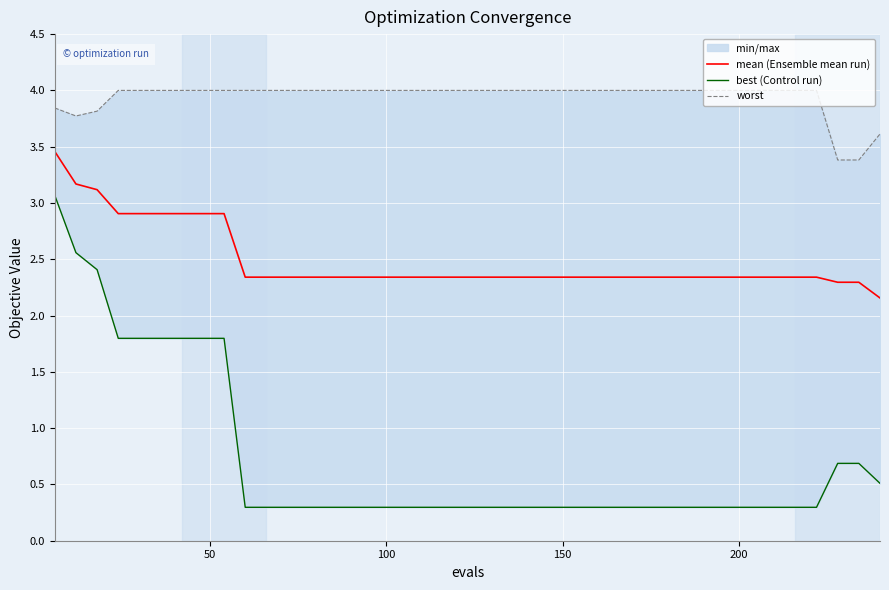

What is the sum of all mean (Ensemble mean run) values?

99.5